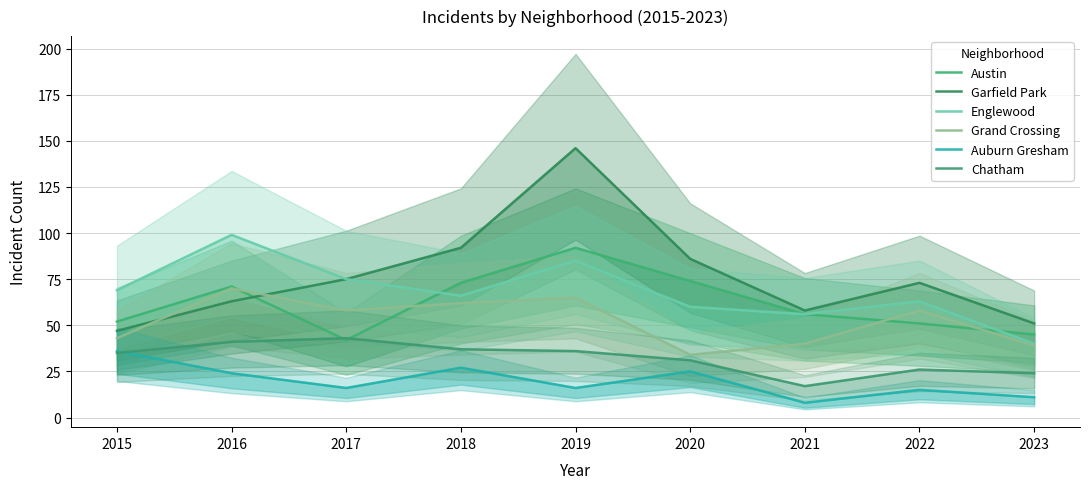

Reading left to right, transcribe all the data shown in this chart.

Austin: 2015=52	2016=71	2017=42	2018=73	2019=92	2020=74	2021=56	2022=51	2023=45
Garfield Park: 2015=47	2016=63	2017=75	2018=92	2019=146	2020=86	2021=58	2022=73	2023=51
Englewood: 2015=69	2016=99	2017=75	2018=66	2019=85	2020=60	2021=56	2022=63	2023=40
Grand Crossing: 2015=43	2016=70	2017=58	2018=62	2019=65	2020=34	2021=40	2022=58	2023=39
Auburn Gresham: 2015=36	2016=24	2017=16	2018=27	2019=16	2020=25	2021=8	2022=15	2023=11
Chatham: 2015=35	2016=41	2017=43	2018=37	2019=36	2020=31	2021=17	2022=26	2023=24